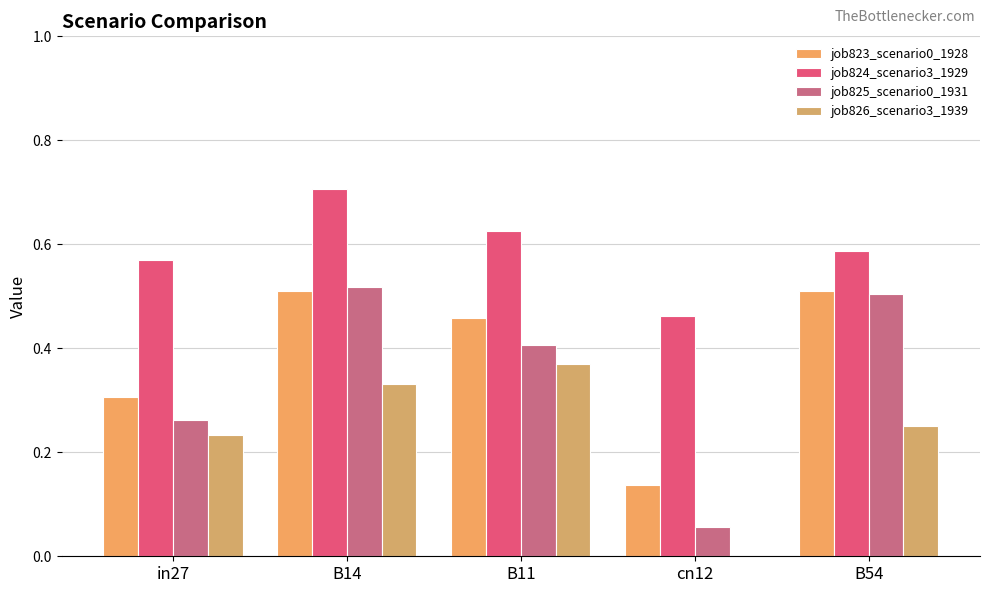

What value does the job824_scenario3_1929 series have at cn12?

0.5